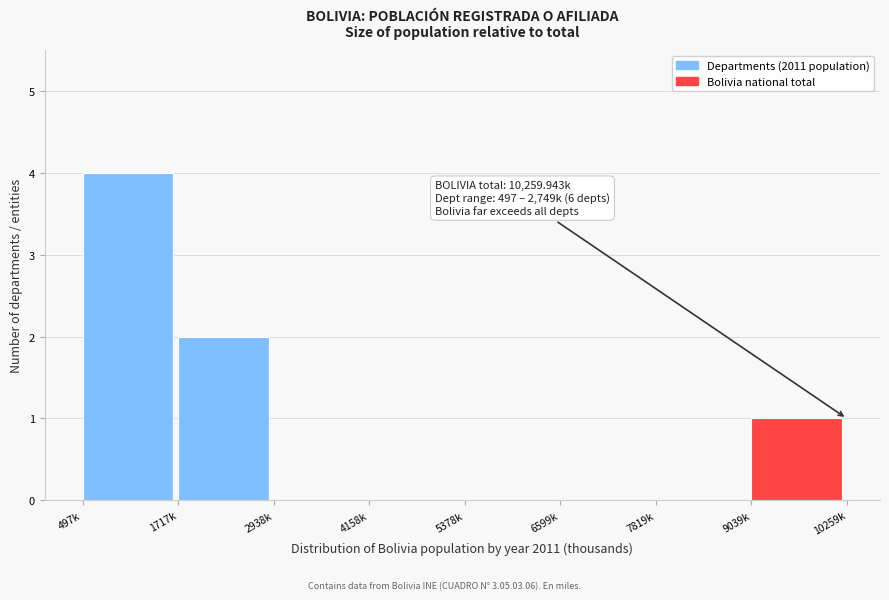

Reading left to right, list all the values displayed in this chart.

497k=4	1717k=2	2938k=0	4158k=0	5378k=0	6599k=0	7819k=0	9039k=1